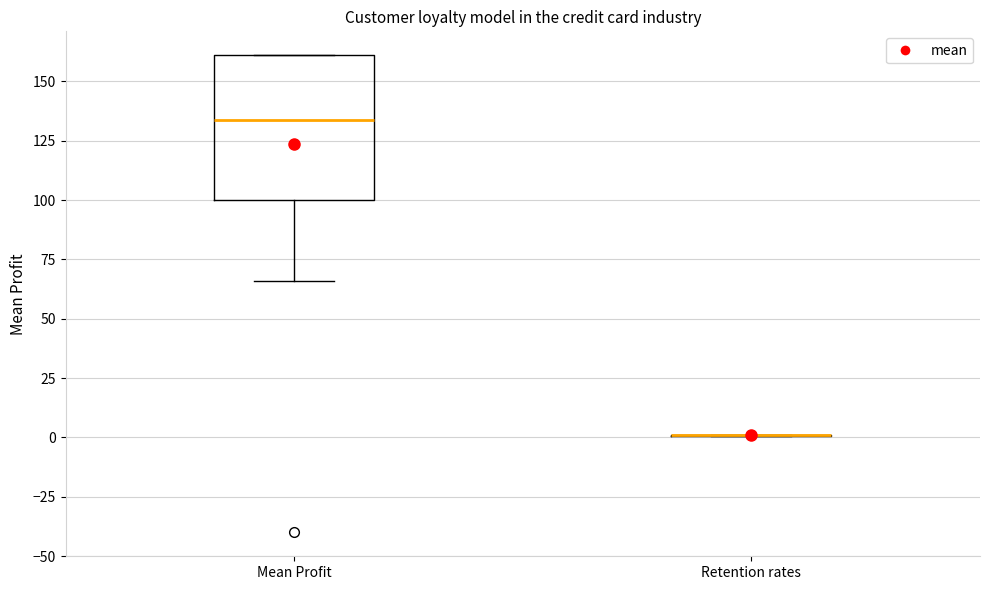

Reading left to right, transcribe this box plot: for each box, give where its median line is, the range the box spans, and where its two whiskers end, as read against the y-axis. The values are not printed on the chart, so give them approximately, as read against the axis.

Mean Profit: median 135, box 100 to 160, whiskers 65 to 160
Retention rates: box collapsed to a line at 0, whiskers 0 to 0